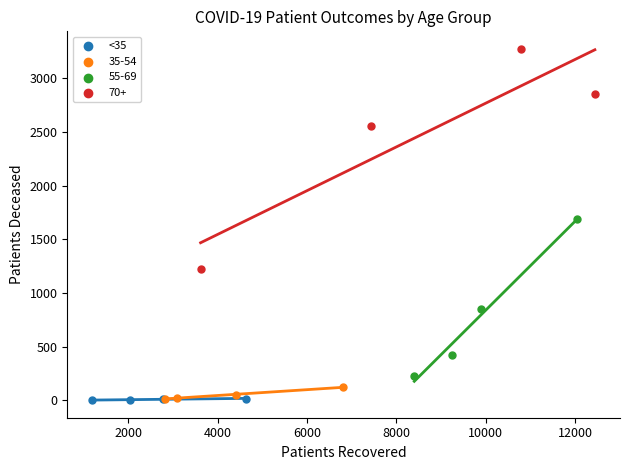

Which series has the largest Y range (max minus min)?

70+